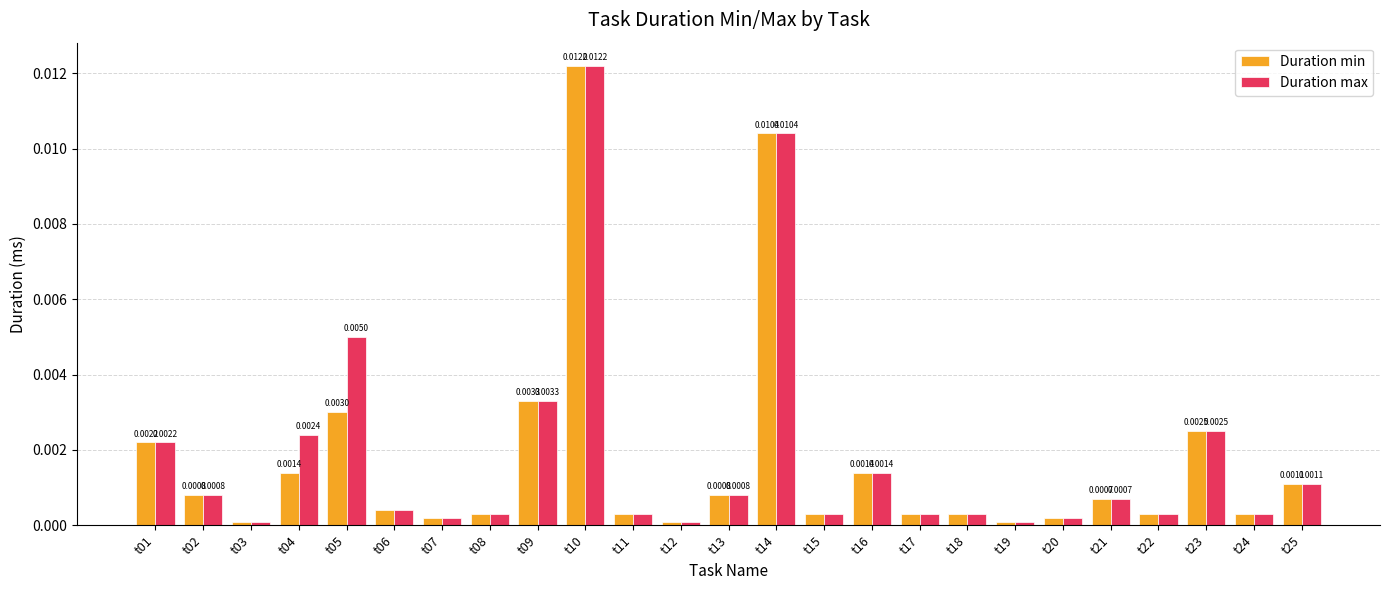

Are the bars grouped side by side (vs. stacked)?

Yes